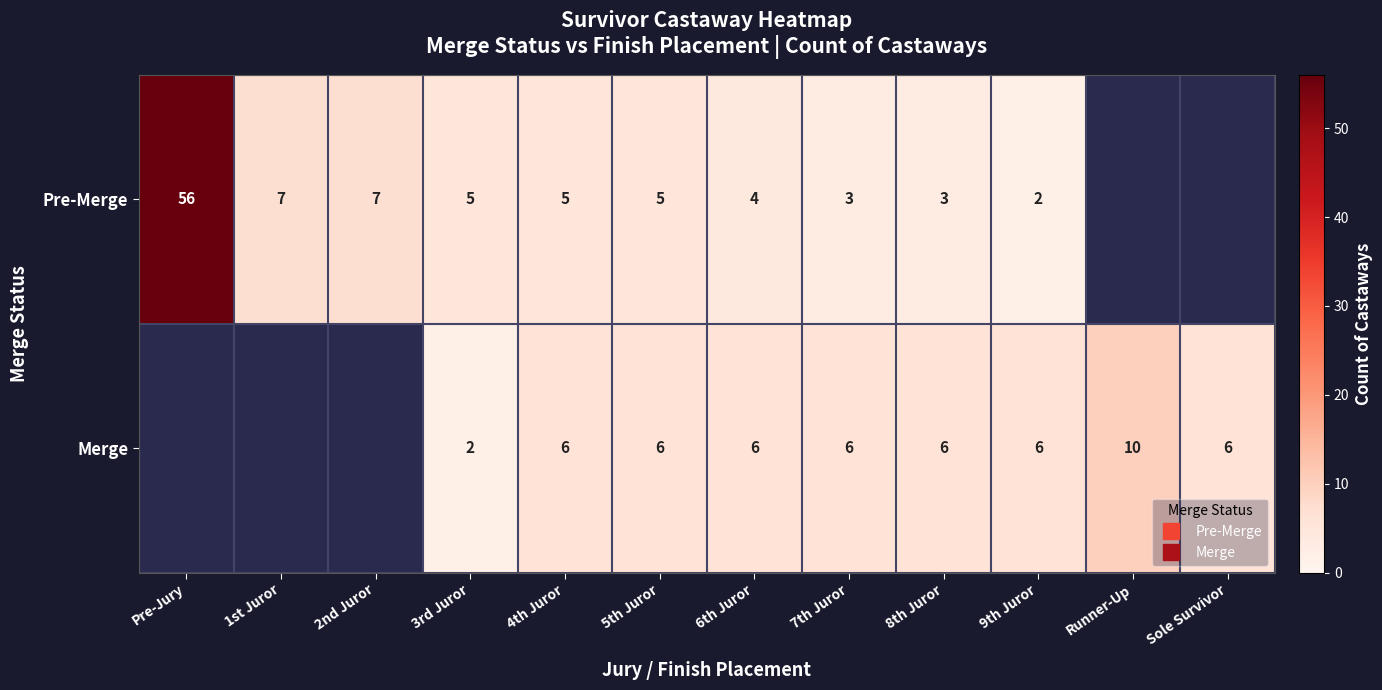

Which series has the largest range (max minus min)?

Pre-Merge